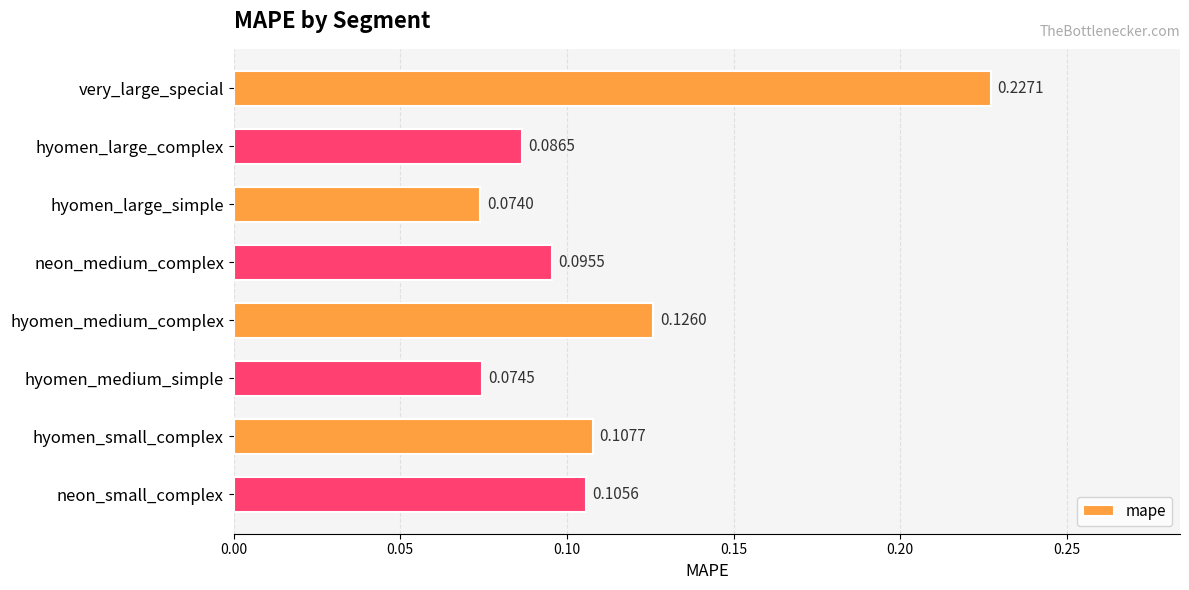

Between very_large_special and hyomen_large_simple, which is larger?

very_large_special